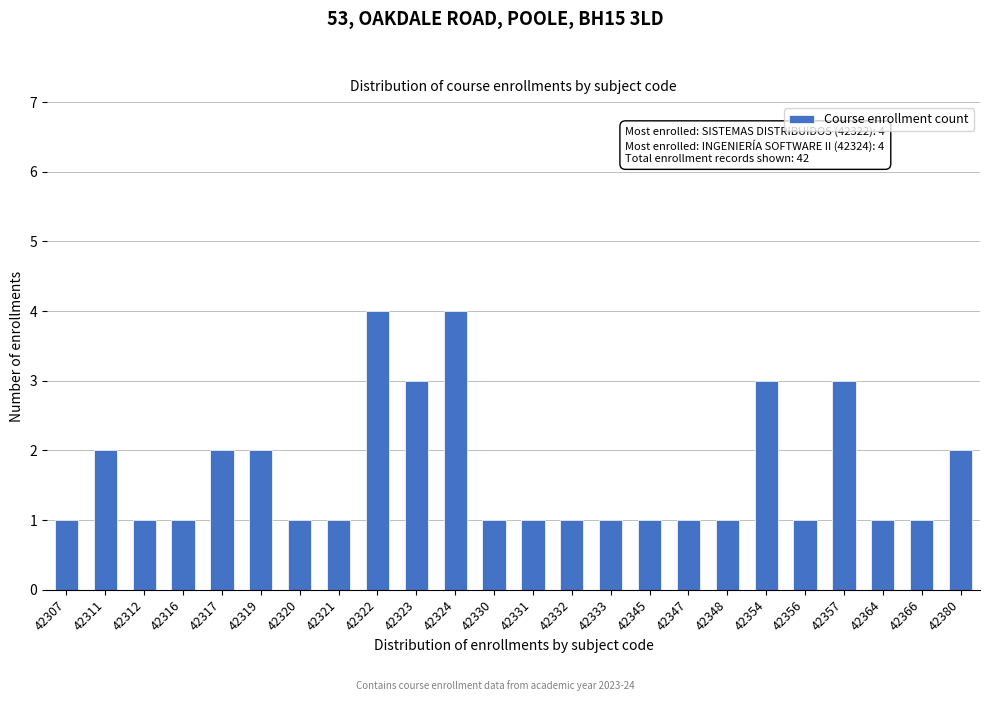

Reading right to left, transcribe all the data shown in this chart.

2	1	1	3	1	3	1	1	1	1	1	1	1	4	3	4	1	1	2	2	1	1	2	1